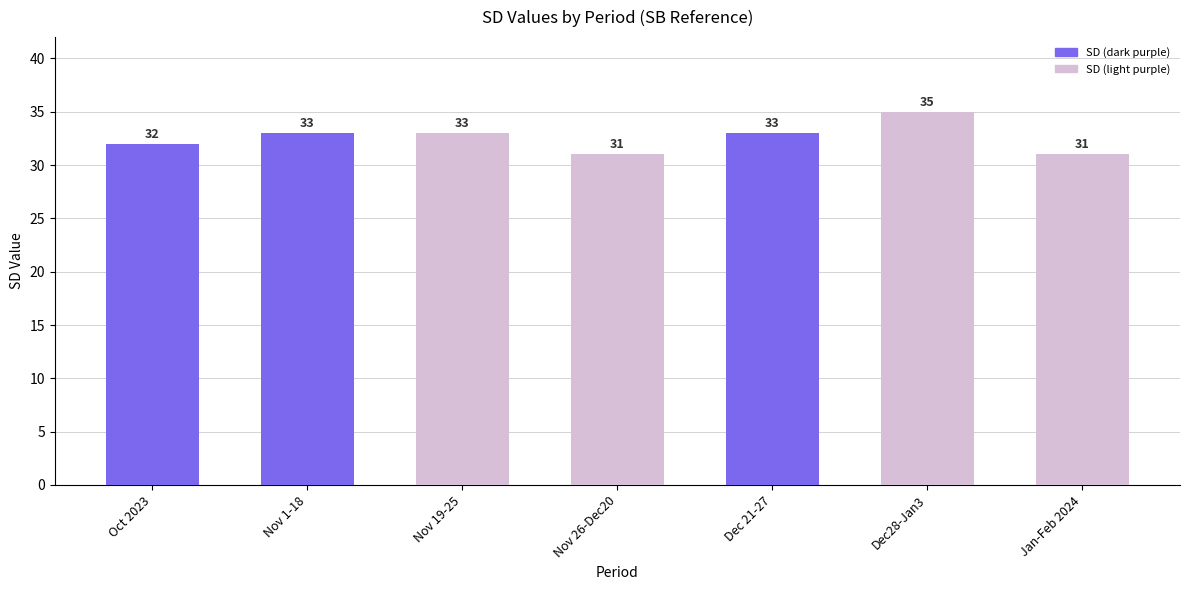

Between Jan-Feb 2024 and Nov 19-25, which is larger?

Nov 19-25